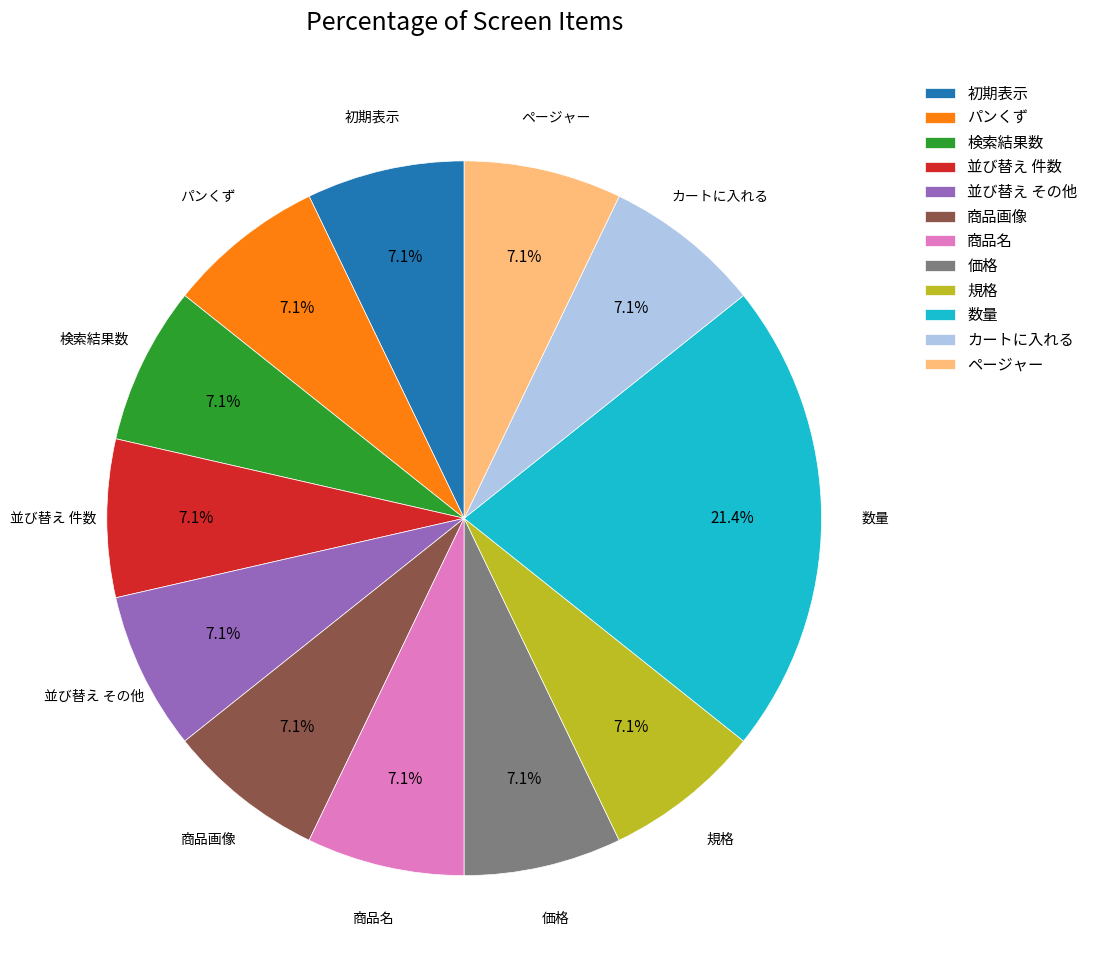

Which slice is the largest?

数量